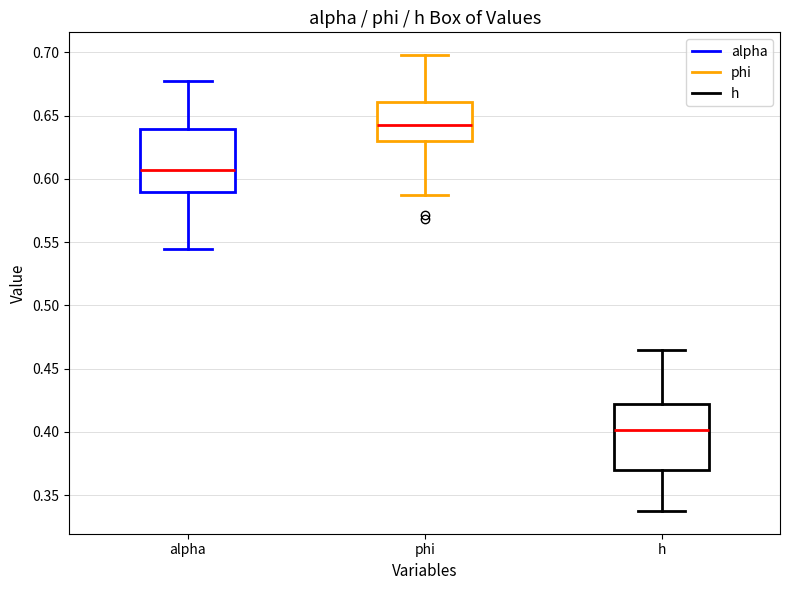

Reading left to right, read every box against the y-axis: the position of its median line, the range the box covers, and the ends of its whiskers. The values are not printed on the chart, so give them approximately, as read against the axis.

alpha: median 0.605, box 0.590 to 0.640, whiskers 0.545 to 0.675
phi: median 0.640, box 0.630 to 0.660, whiskers 0.585 to 0.700
h: median 0.400, box 0.370 to 0.420, whiskers 0.335 to 0.465